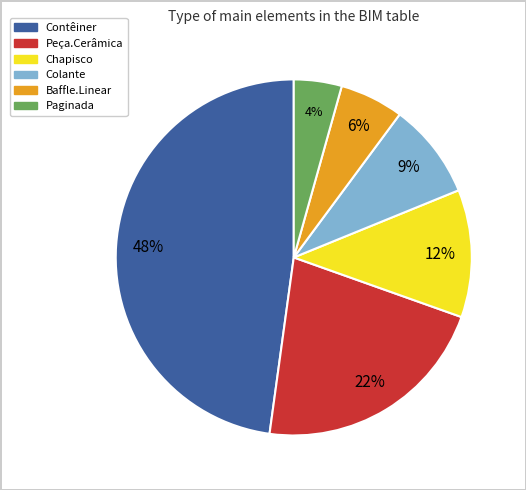

What percentage is the Contêiner slice, to the nearest percent?

48%